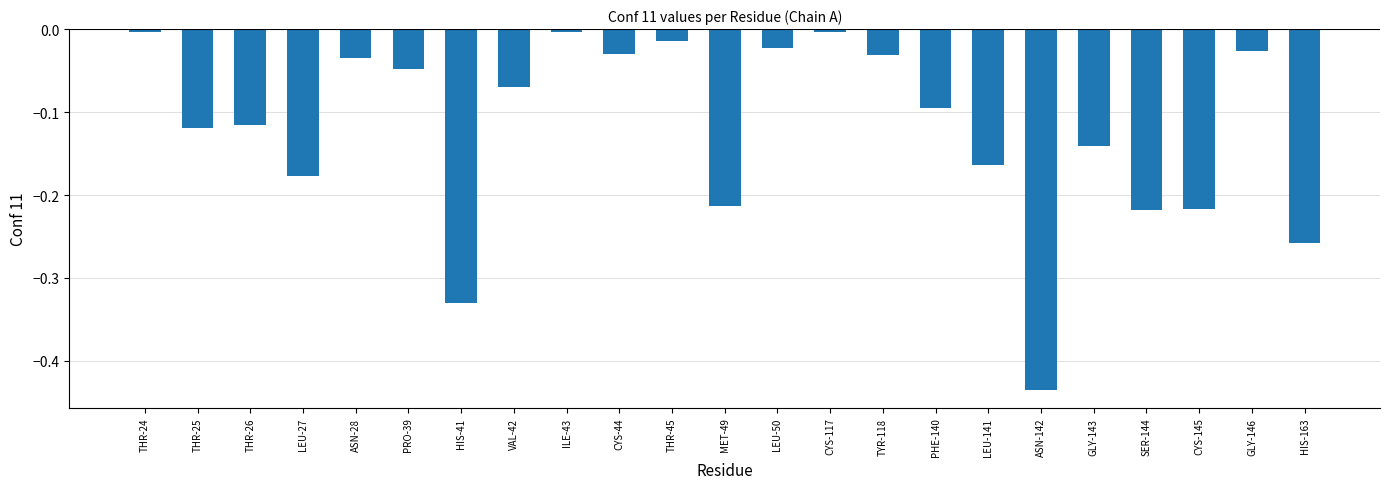

The value at GLY-143 is -0.1. True or false?

True